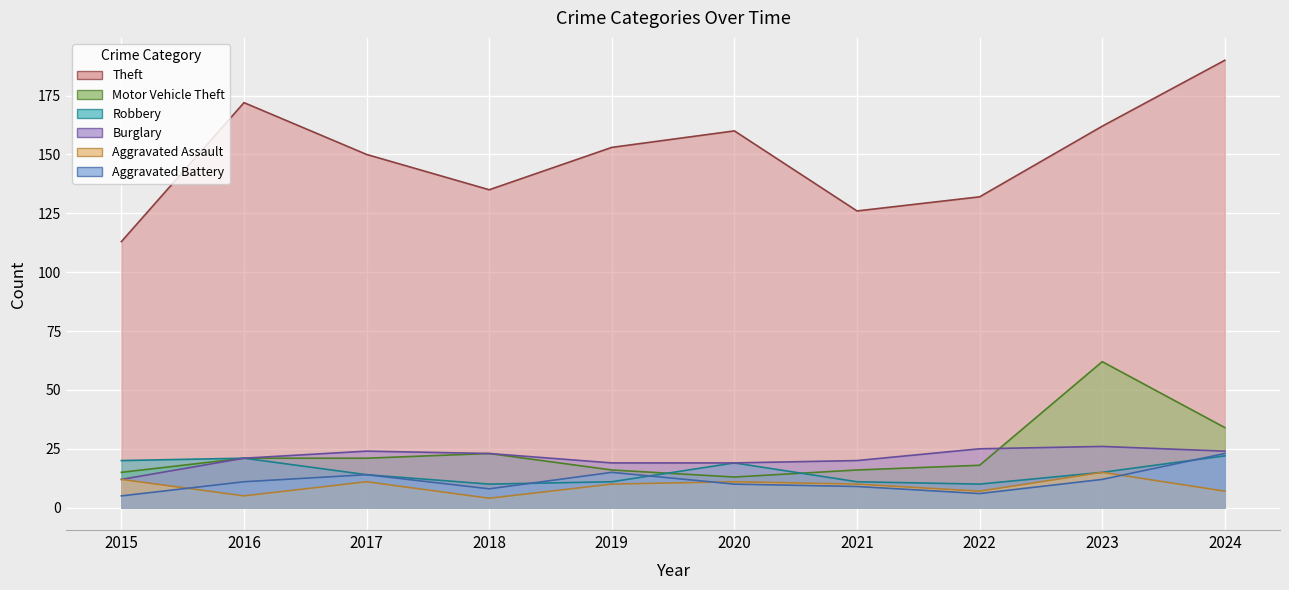

What is the lowest value of the Motor Vehicle Theft series?

13